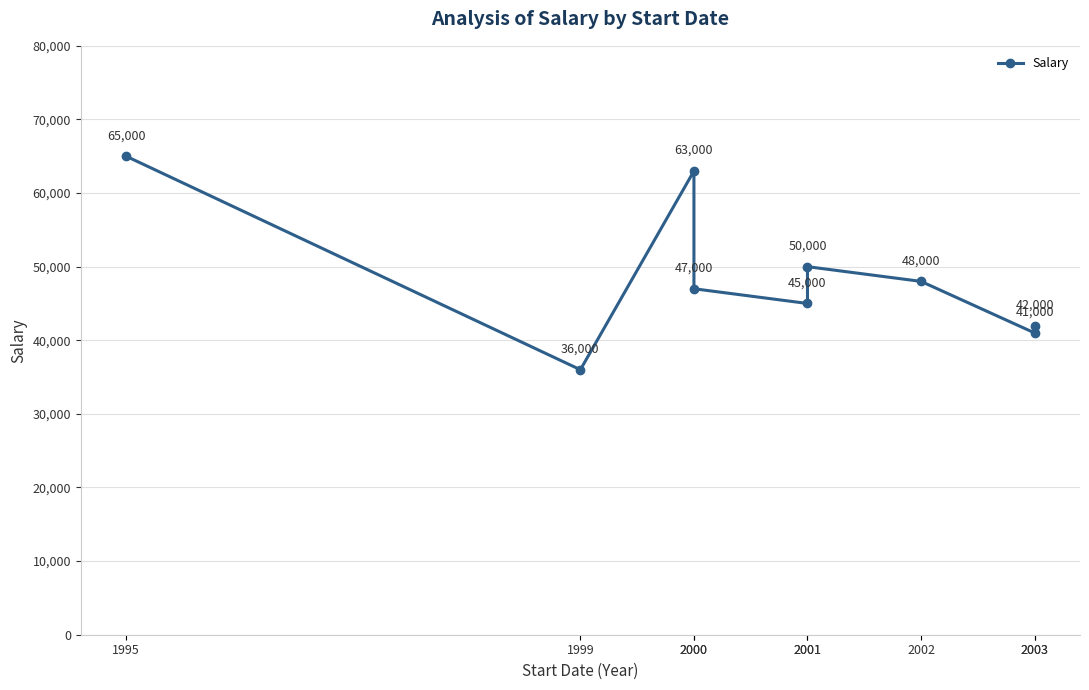

Does the chart display data point markers on the line(s)?

Yes